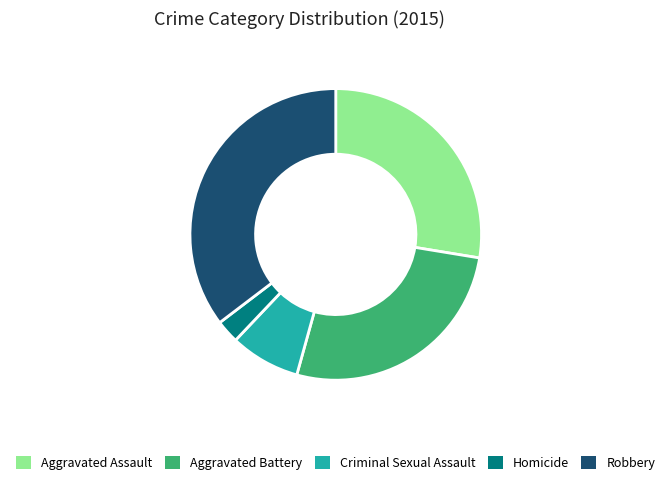

Rank the categories by value from lowest to highest.

Homicide, Criminal Sexual Assault, Aggravated Battery, Aggravated Assault, Robbery